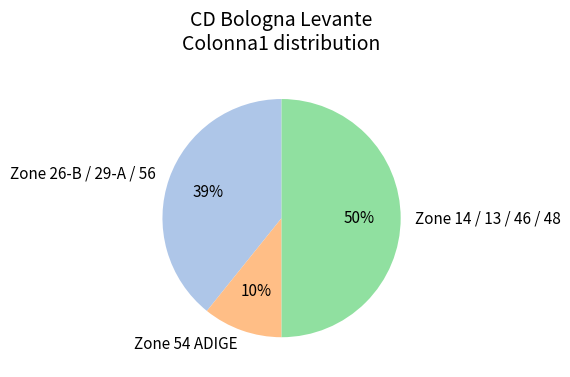

Is 46 ALBINI the majority of the pie?

No